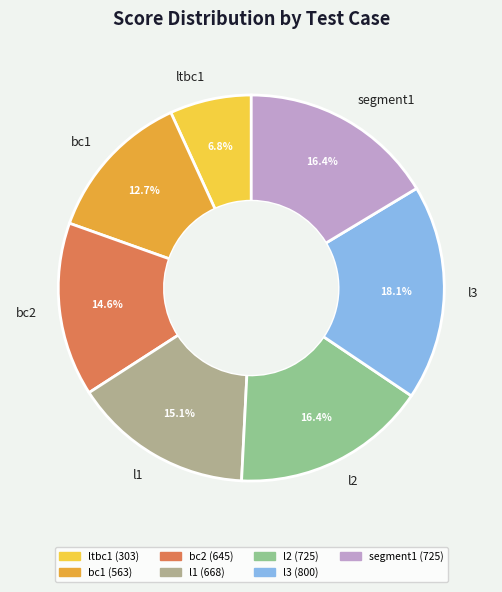

What is the largest slice in the pie chart?

l3